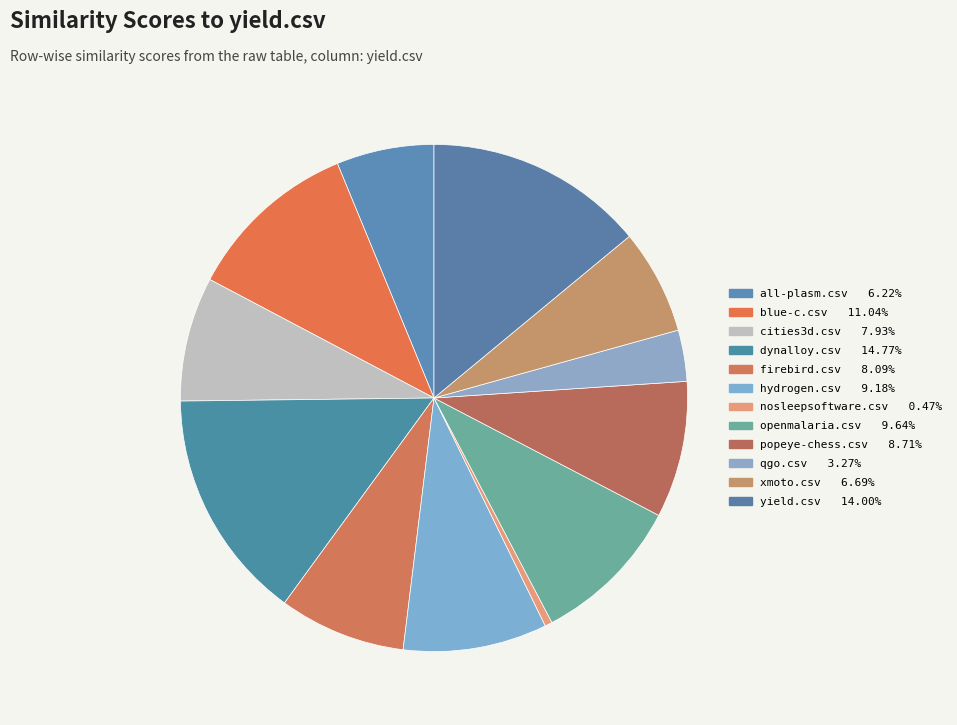

What is the smallest slice in the pie chart?

nosleepsoftware.csv